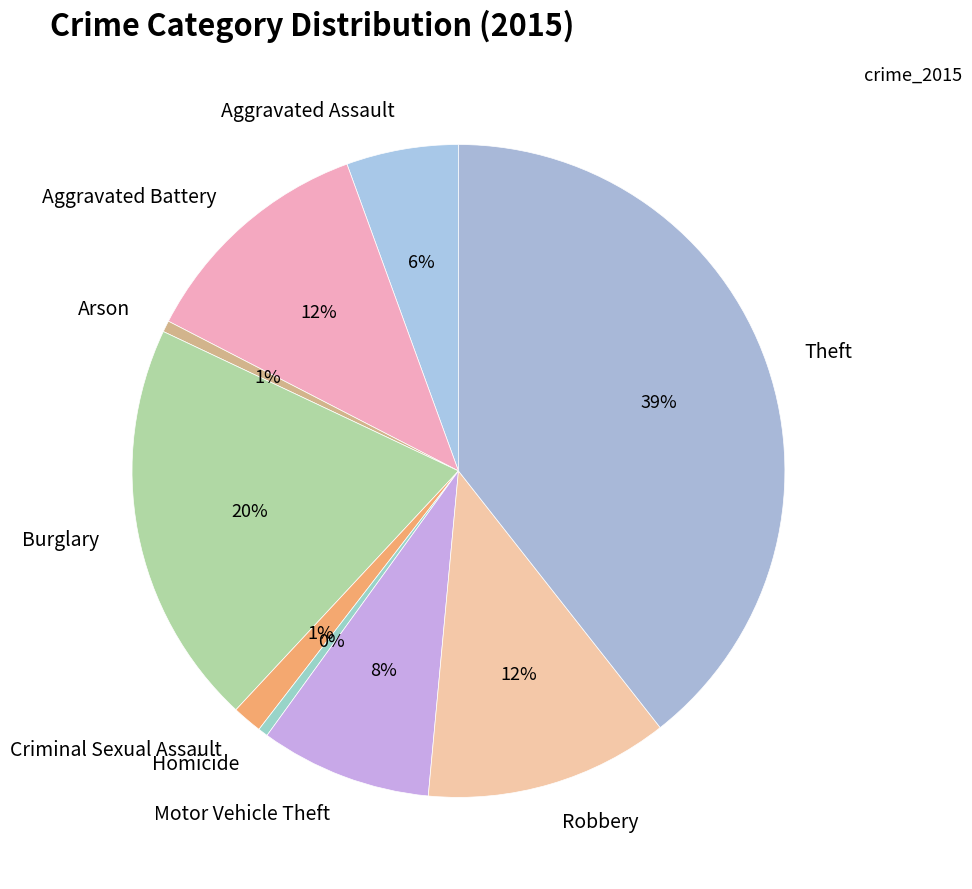

How many segments does this pie chart have?

9